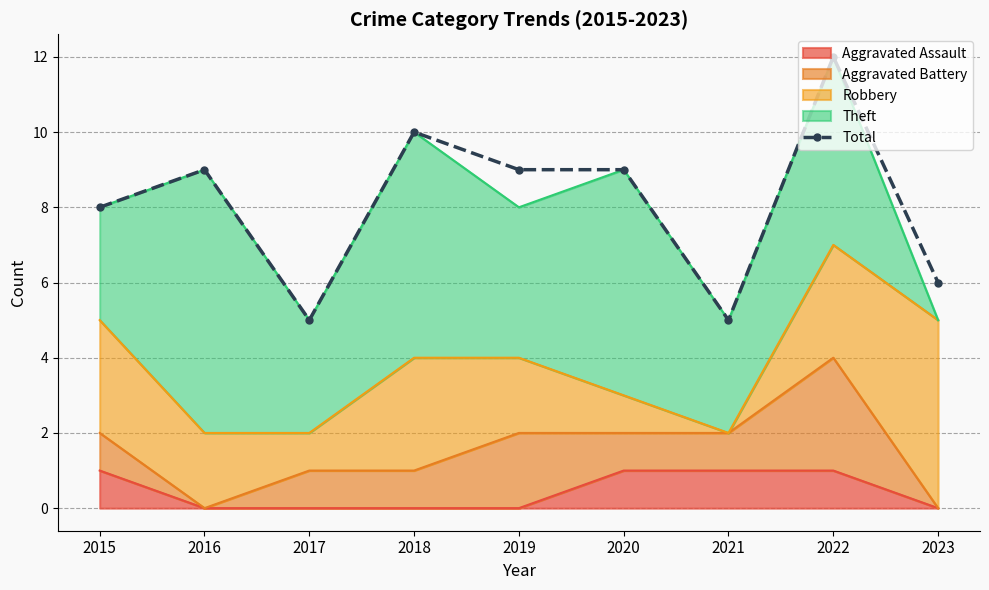

Rank the categories by value from lowest to highest.

2017, 2021, 2023, 2015, 2016, 2019, 2020, 2018, 2022